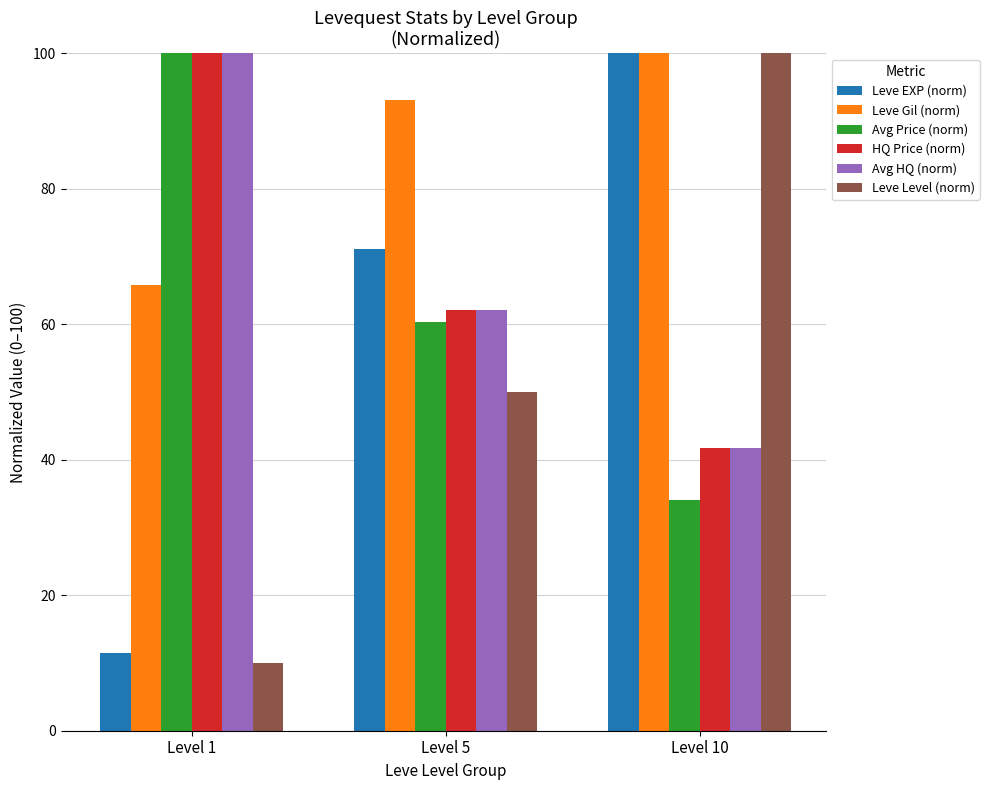

What is the sum of all Leve EXP (norm) values?

182.6